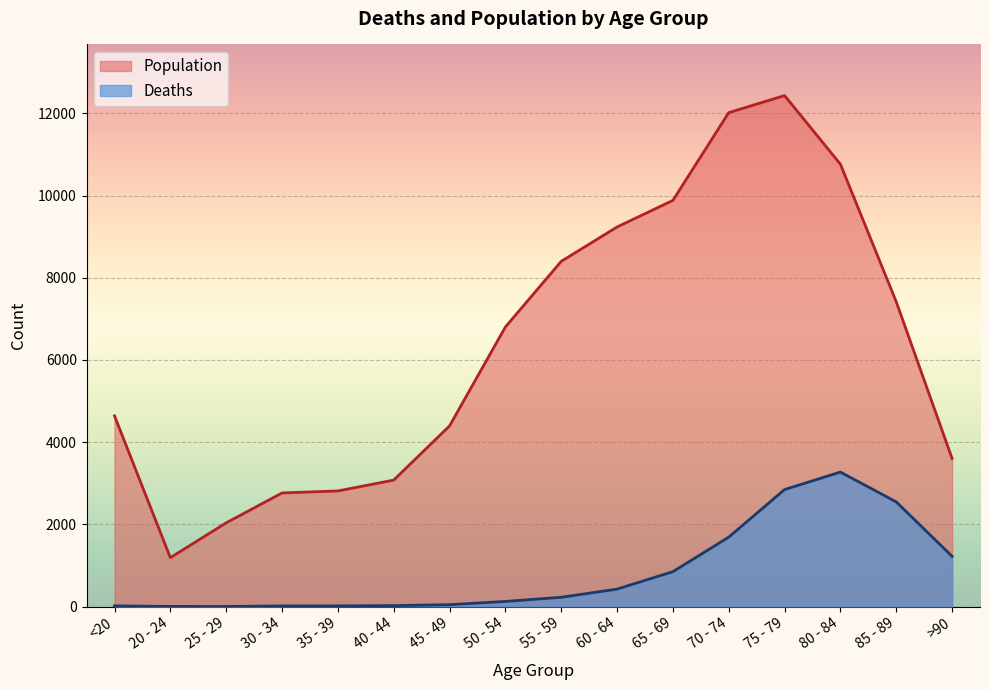

In Deaths, how many points are higher than both neighbors (excluding endpoints)?

1